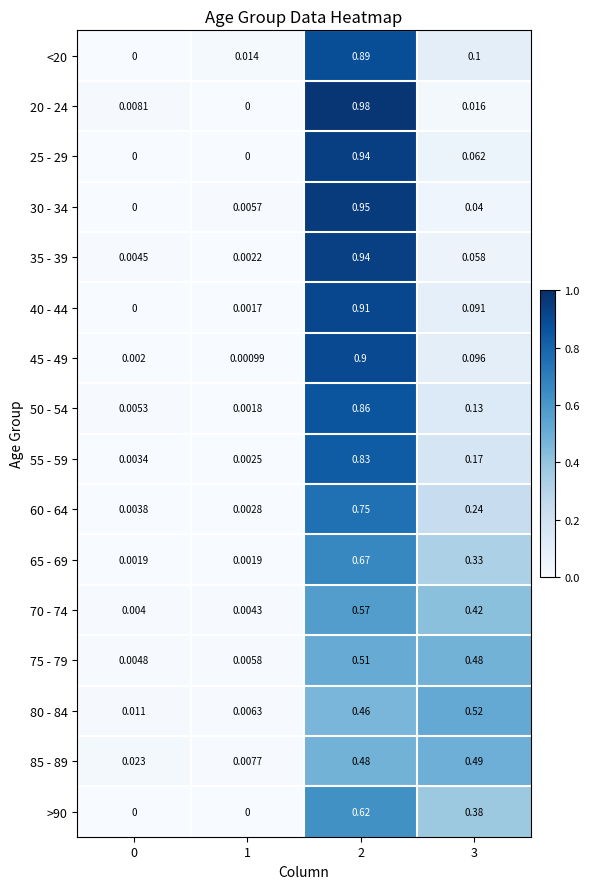

Which series has the largest range (max minus min)?

20 - 24